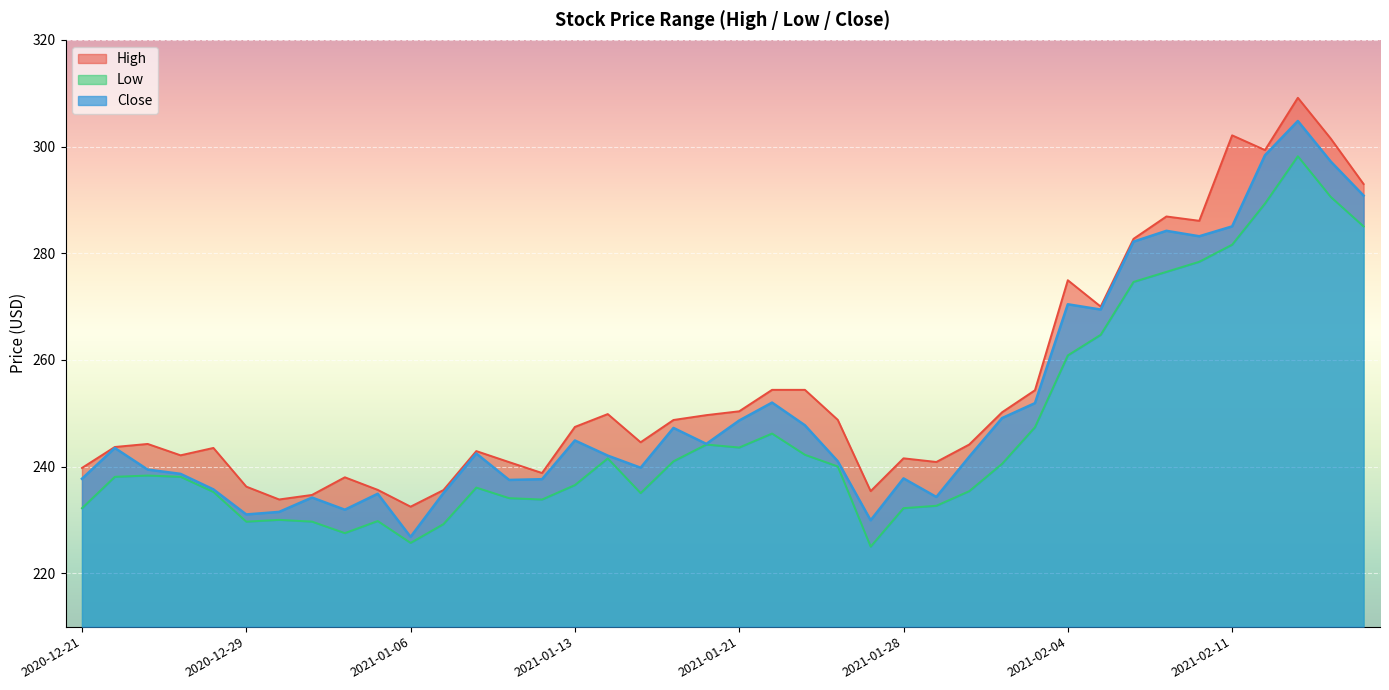

Reading left to right, list all the values displayed in this chart.

High: 2020-12-21=239.8	2020-12-22=243.7	2020-12-23=244.2	2020-12-24=242.1	2020-12-28=243.5	2020-12-29=236.2	2020-12-30=233.8	2020-12-31=234.7	2021-01-04=238.0	2021-01-05=235.6	2021-01-06=232.5	2021-01-07=235.6	2021-01-08=242.9	2021-01-11=240.8	2021-01-12=238.8	2021-01-13=247.4	2021-01-14=249.8	2021-01-15=244.6	2021-01-19=248.7	2021-01-20=249.7	2021-01-21=250.4	2021-01-22=254.4	2021-01-25=254.4	2021-01-26=248.8	2021-01-27=235.4	2021-01-28=241.6	2021-01-29=240.9	2021-02-01=244.1	2021-02-02=250.2	2021-02-03=254.3	2021-02-04=274.9	2021-02-05=270.0	2021-02-08=282.7	2021-02-09=286.9	2021-02-10=286.1	2021-02-11=302.1	2021-02-12=299.3	2021-02-16=309.1	2021-02-17=301.5	2021-02-18=293.0
Low: 2020-12-21=232.2	2020-12-22=238.1	2020-12-23=238.3	2020-12-24=238.1	2020-12-28=235.2	2020-12-29=229.7	2020-12-30=230.0	2020-12-31=229.7	2021-01-04=227.5	2021-01-05=229.8	2021-01-06=225.7	2021-01-07=229.2	2021-01-08=236.1	2021-01-11=234.1	2021-01-12=233.8	2021-01-13=236.5	2021-01-14=241.5	2021-01-15=235.0	2021-01-19=241.0	2021-01-20=244.1	2021-01-21=243.6	2021-01-22=246.2	2021-01-25=242.2	2021-01-26=240.0	2021-01-27=225.0	2021-01-28=232.2	2021-01-29=232.7	2021-02-01=235.4	2021-02-02=240.5	2021-02-03=247.4	2021-02-04=260.9	2021-02-05=264.7	2021-02-08=274.6	2021-02-09=276.5	2021-02-10=278.4	2021-02-11=281.6	2021-02-12=289.3	2021-02-16=298.2	2021-02-17=290.6	2021-02-18=285.0
Close: 2020-12-21=237.7	2020-12-22=243.5	2020-12-23=239.4	2020-12-24=238.6	2020-12-28=235.7	2020-12-29=231.0	2020-12-30=231.5	2020-12-31=234.2	2021-01-04=231.9	2021-01-05=234.9	2021-01-06=226.8	2021-01-07=235.0	2021-01-08=242.5	2021-01-11=237.5	2021-01-12=237.6	2021-01-13=244.9	2021-01-14=242.1	2021-01-15=239.8	2021-01-19=247.2	2021-01-20=244.3	2021-01-21=248.6	2021-01-22=252.0	2021-01-25=247.8	2021-01-26=241.0	2021-01-27=229.9	2021-01-28=237.8	2021-01-29=234.3	2021-02-01=241.8	2021-02-02=249.1	2021-02-03=251.9	2021-02-04=270.4	2021-02-05=269.4	2021-02-08=282.2	2021-02-09=284.2	2021-02-10=283.2	2021-02-11=285.0	2021-02-12=298.4	2021-02-16=304.8	2021-02-17=297.2	2021-02-18=290.8